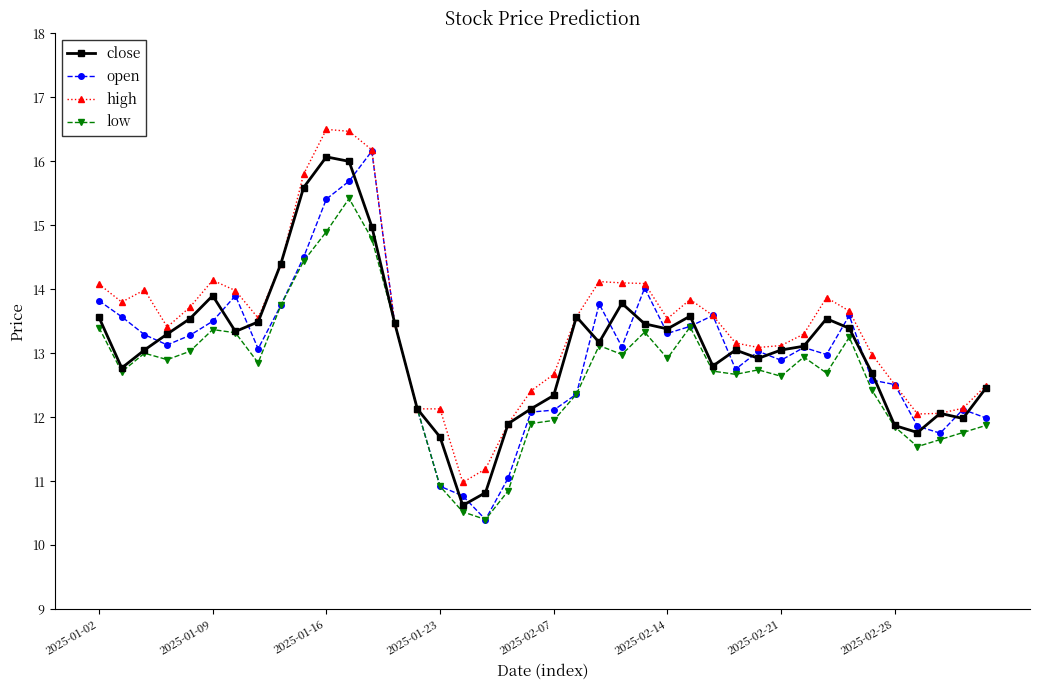

True or false: low has more than 1 interior local peaks.

True